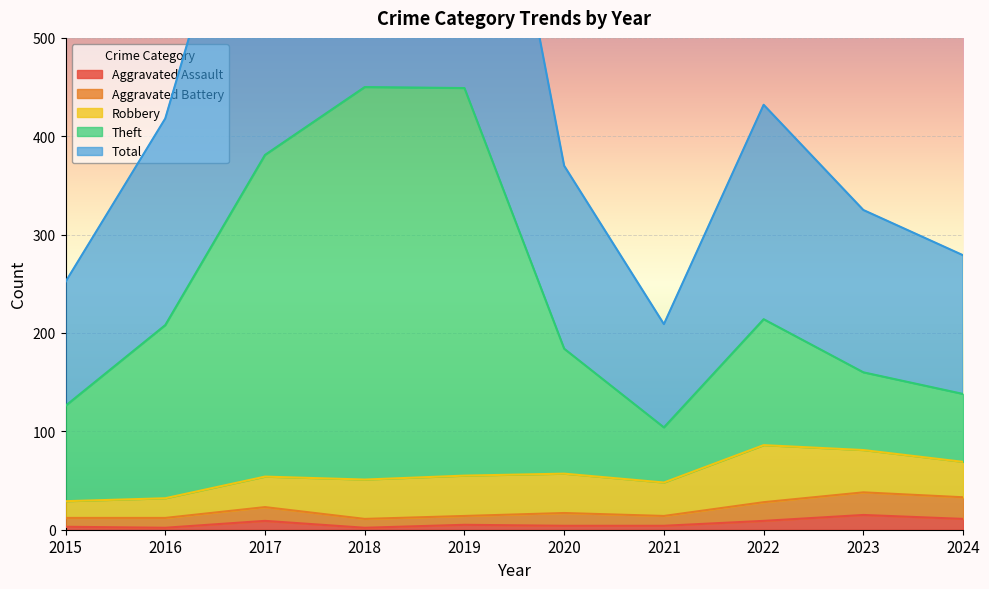

What is the highest value of the Aggravated Assault series?

15